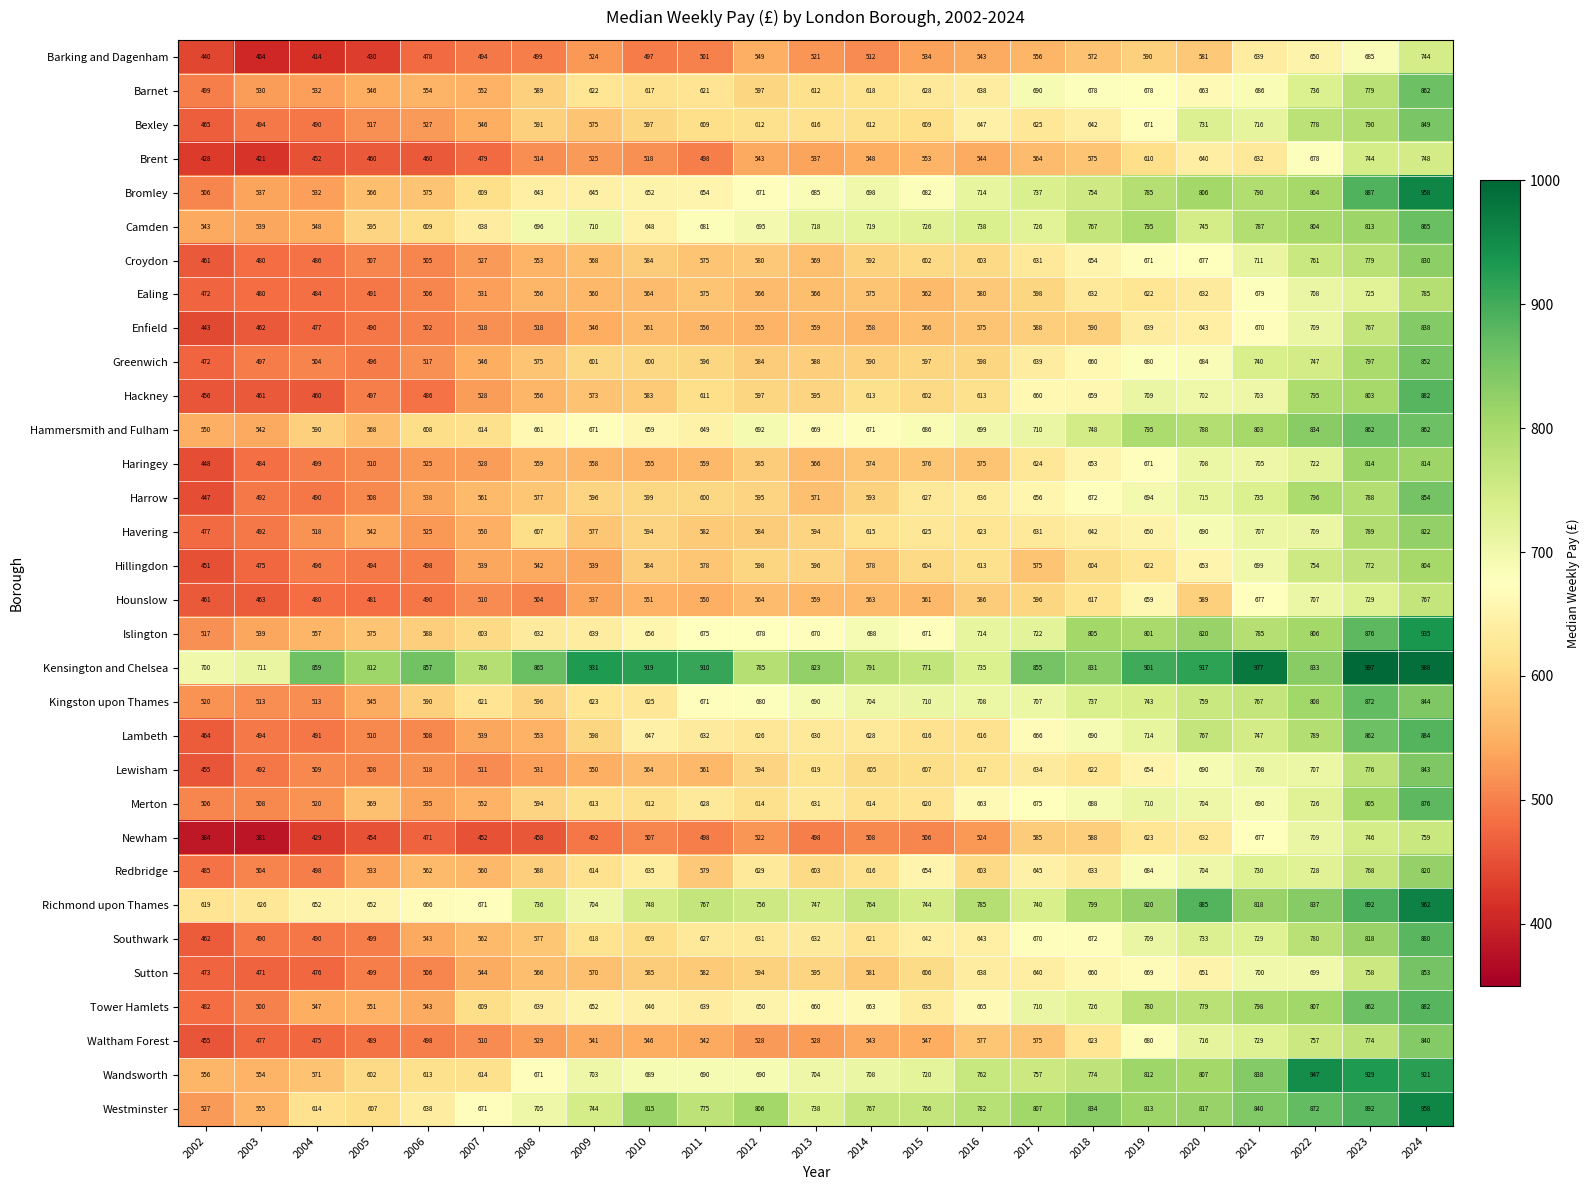

Is it true that Sutton equals 767 at 2011?

False